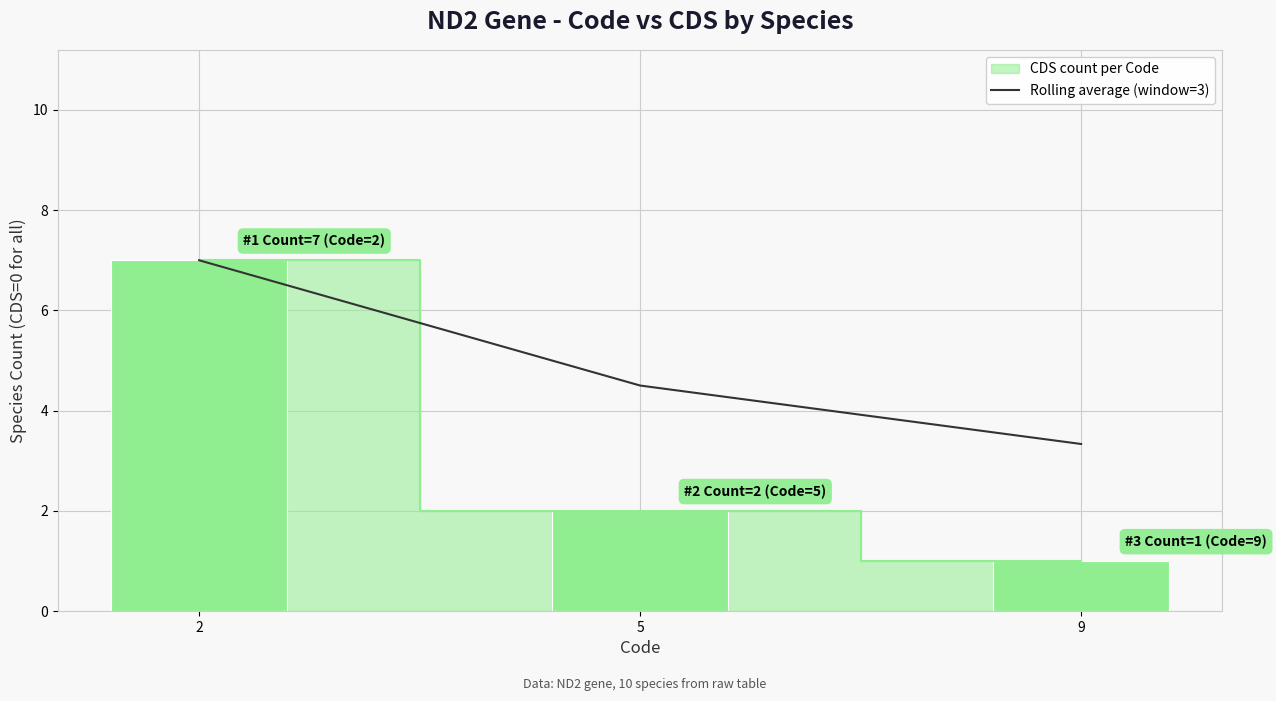

True or false: the data shows 7.0 at 2.

True